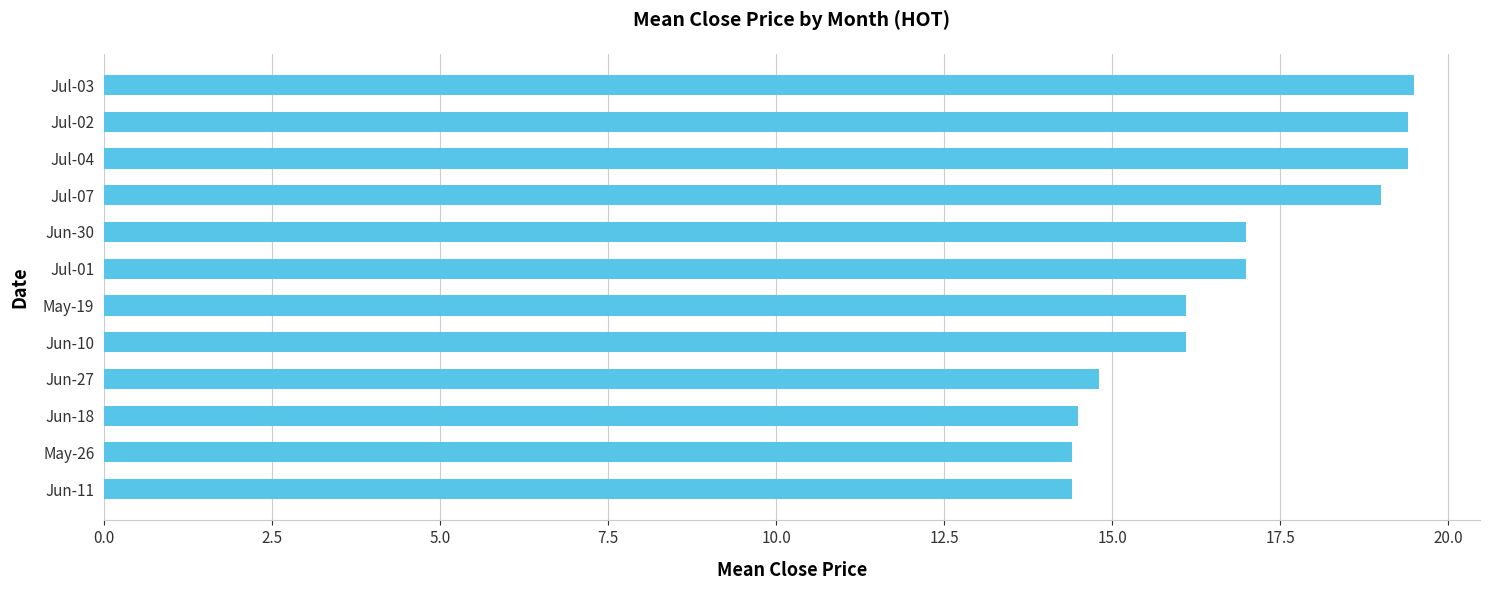

What is the average value?

16.8